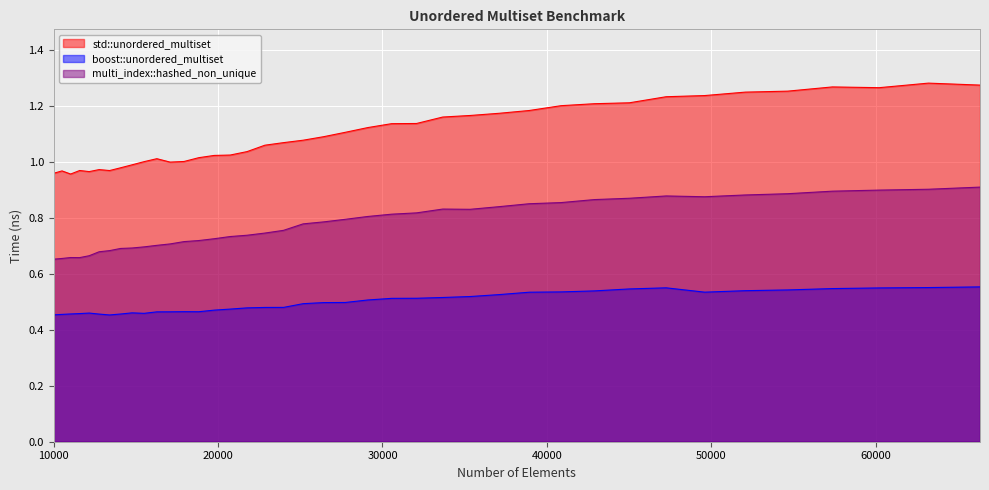

At which label is std::unordered_multiset closest to 1?

15498